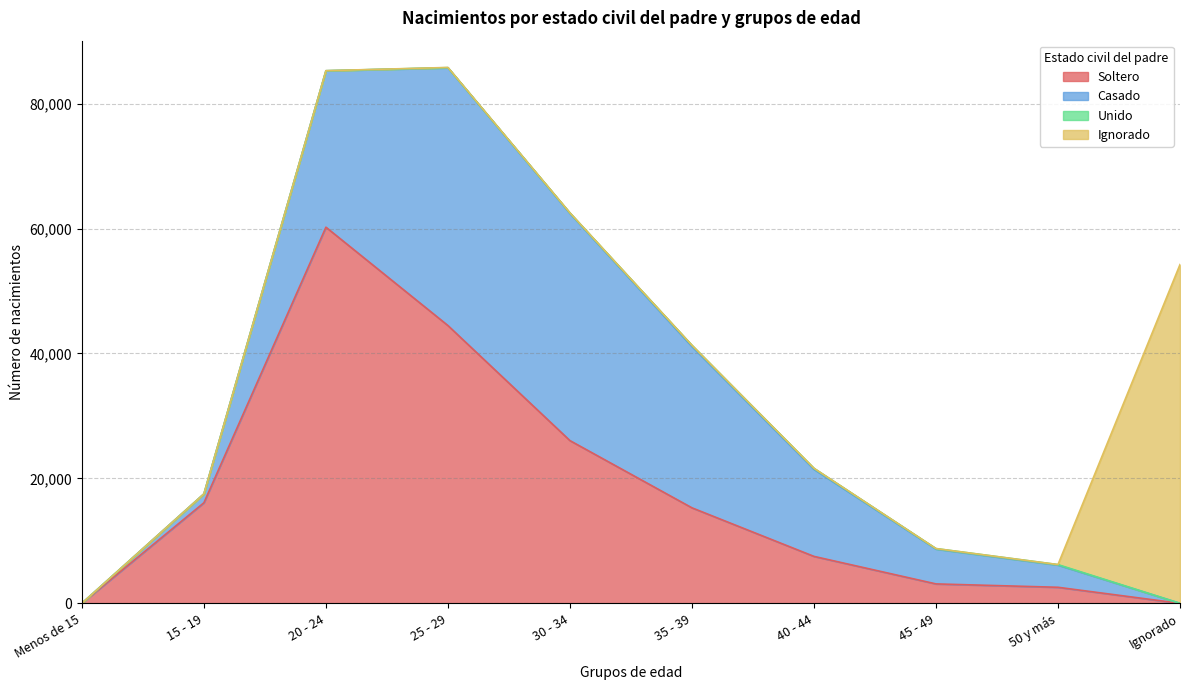

Reading left to right, extract all data points from this chart.

Soltero: Menos de 15=22	15 - 19=16109	20 - 24=60213	25 - 29=44471	30 - 34=26056	35 - 39=15297	40 - 44=7524	45 - 49=3120	50 y más=2579	Ignorado=13
Casado: Menos de 15=0	15 - 19=1420	20 - 24=25035	25 - 29=41249	30 - 34=36352	35 - 39=25819	40 - 44=13939	45 - 49=5574	50 y más=3554	Ignorado=0
Unido: Menos de 15=0	15 - 19=0	20 - 24=7	25 - 29=34	30 - 34=80	35 - 39=187	40 - 44=153	45 - 49=80	50 y más=76	Ignorado=0
Ignorado: Menos de 15=0	15 - 19=0	20 - 24=11	25 - 29=25	30 - 34=18	35 - 39=6	40 - 44=6	45 - 49=3	50 y más=8	Ignorado=54223